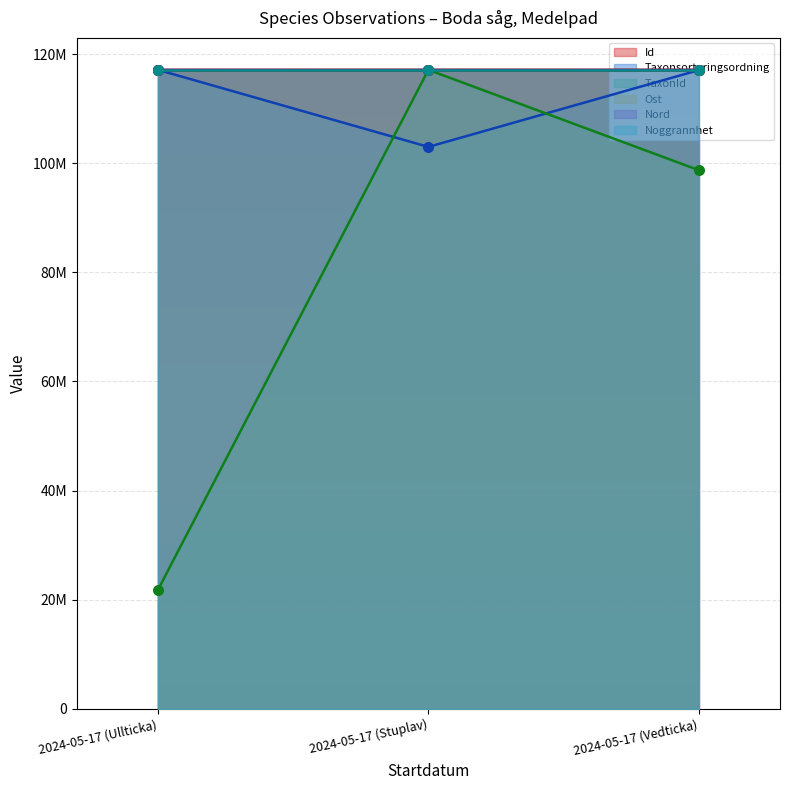

Which series reaches the minimum Y coordinate?

TaxonId